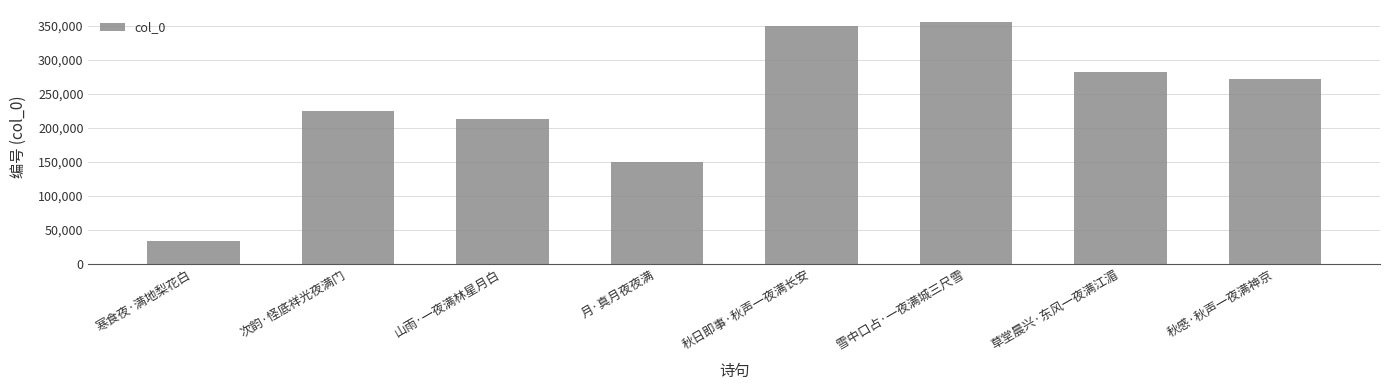

How many data points does each series have?

8